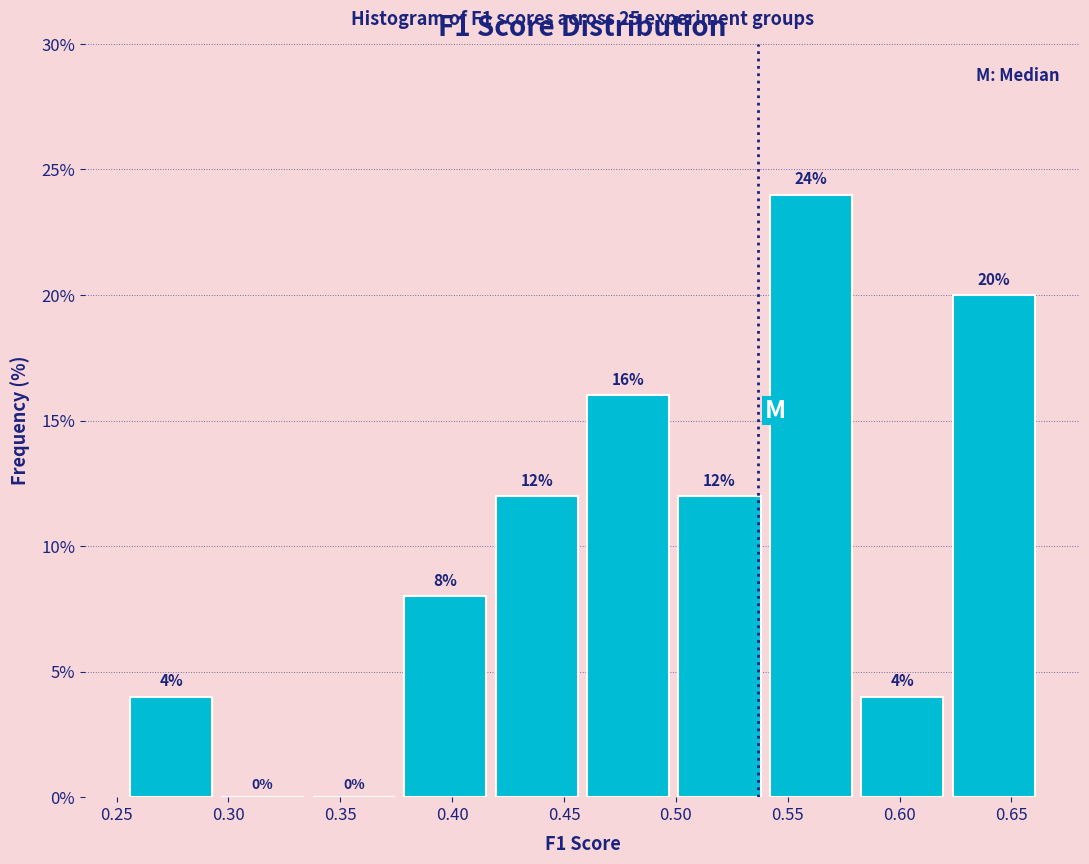

Reading left to right, list every bar in this chart as the range it spans on the x-axis followed by its height. The bar edges are not printed on the chart, so give them approximately, as read against the axis.

0.255 to 0.295: 4
0.295 to 0.335: 0
0.335 to 0.375: 0
0.375 to 0.415: 8
0.415 to 0.460: 12
0.460 to 0.500: 16
0.500 to 0.540: 12
0.540 to 0.580: 24
0.580 to 0.620: 4
0.620 to 0.665: 20